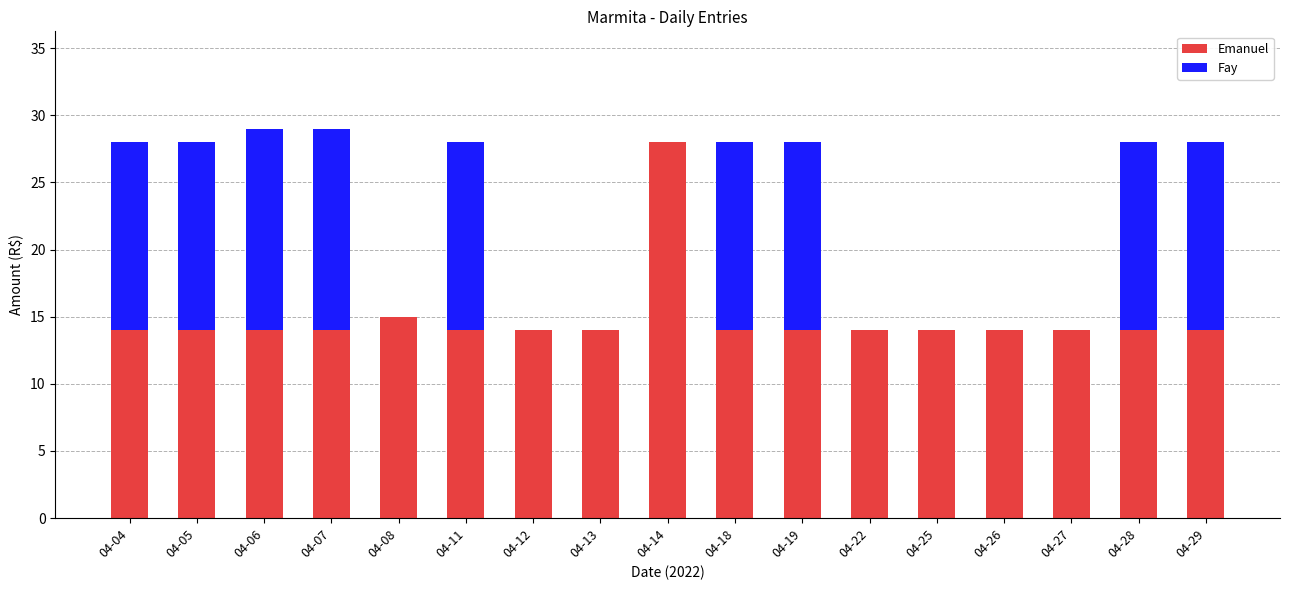

What is the total value across all series at 04-13?

14